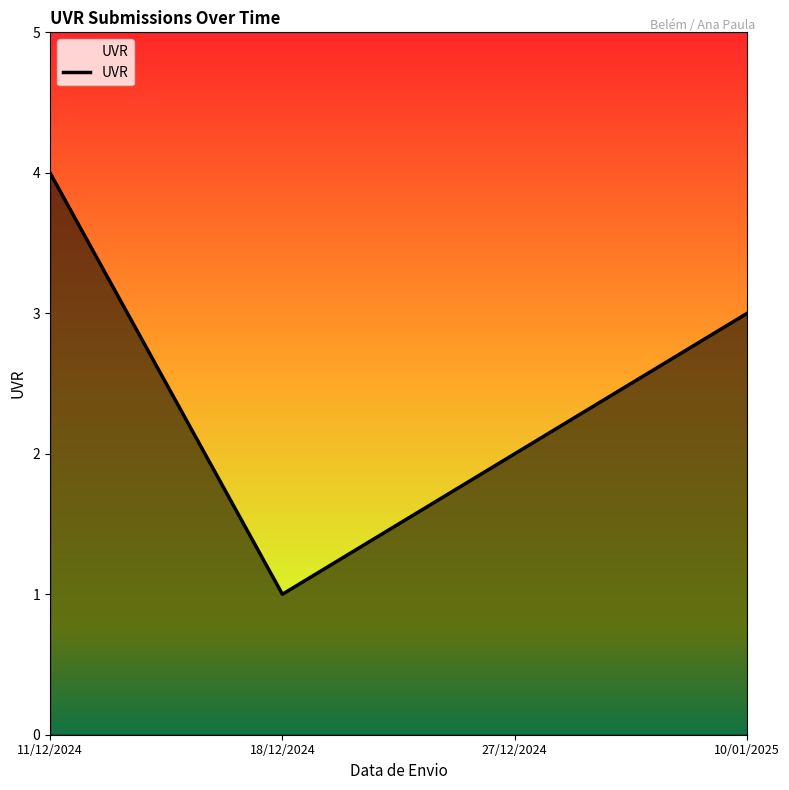

What is the difference between the maximum and second lowest values?

2